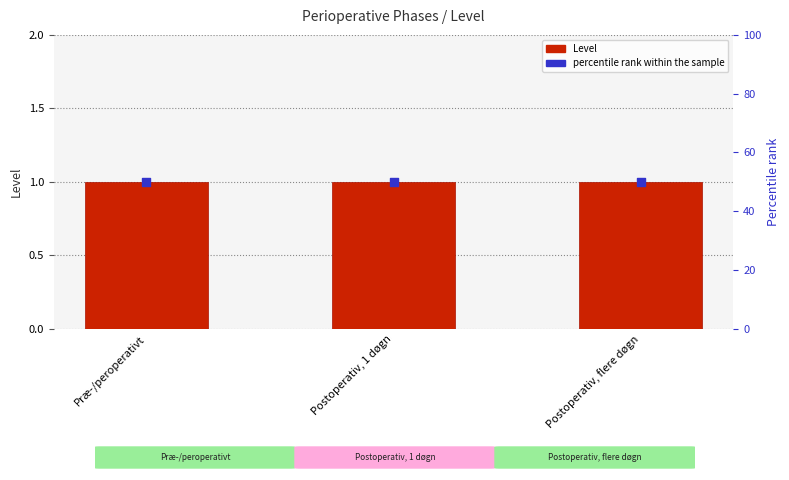

Which series reaches the minimum Y coordinate?

Level